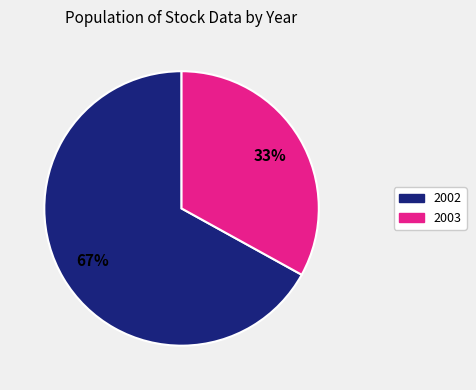

What is the smallest slice in the pie chart?

2003